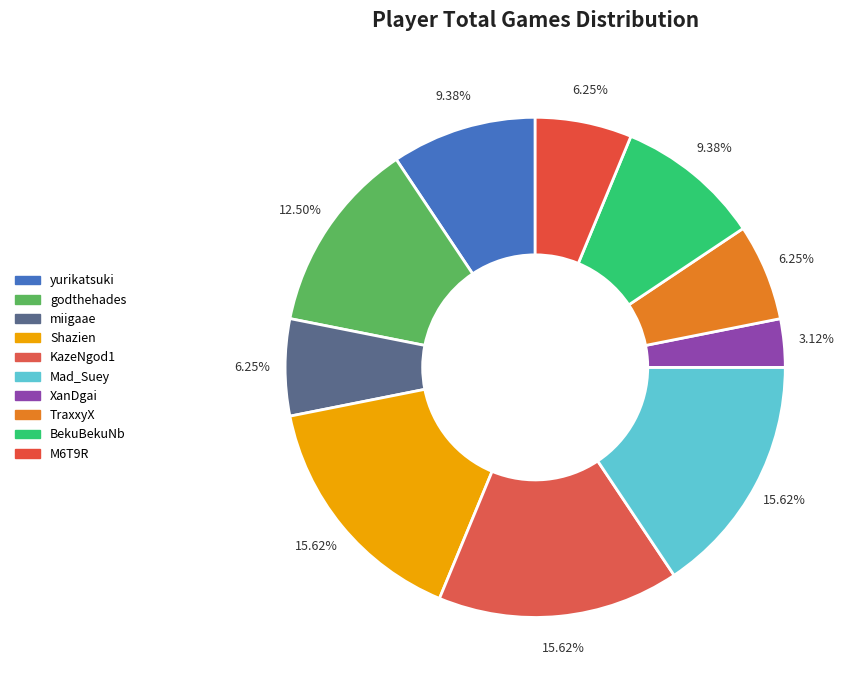

Is the sum of Shazien and M6T9R greater than half?

No